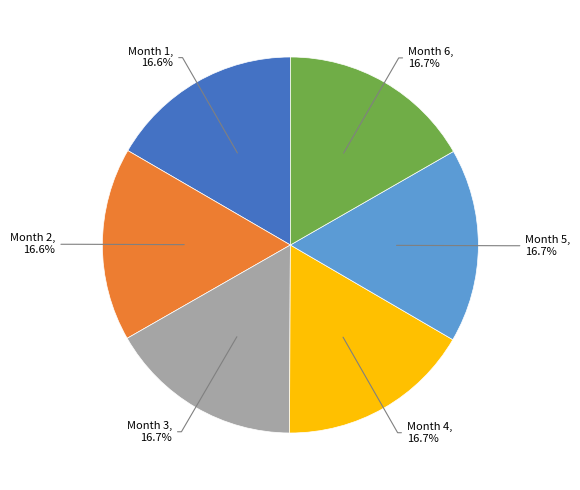

Is there a majority slice in this chart?

No